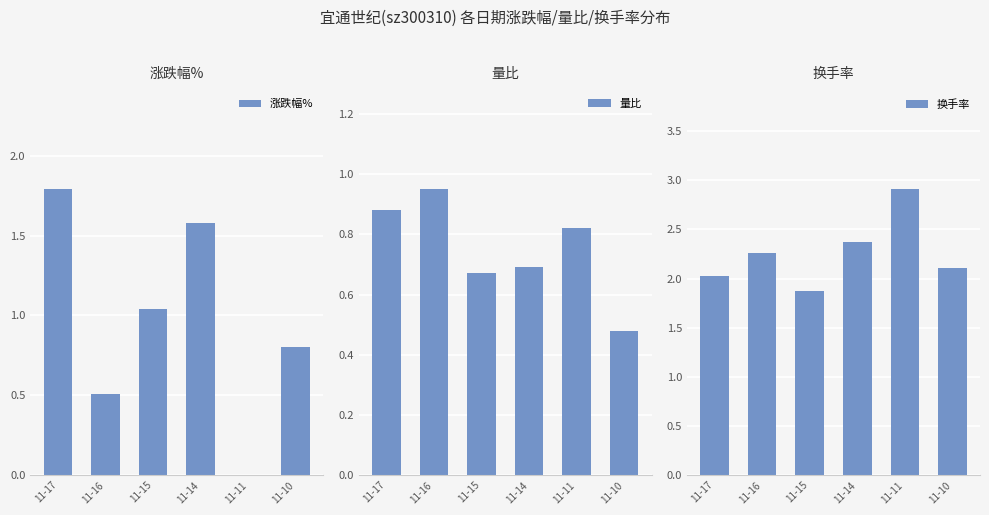

What is the difference between the second highest and minimum values in the 量比 series?

0.4